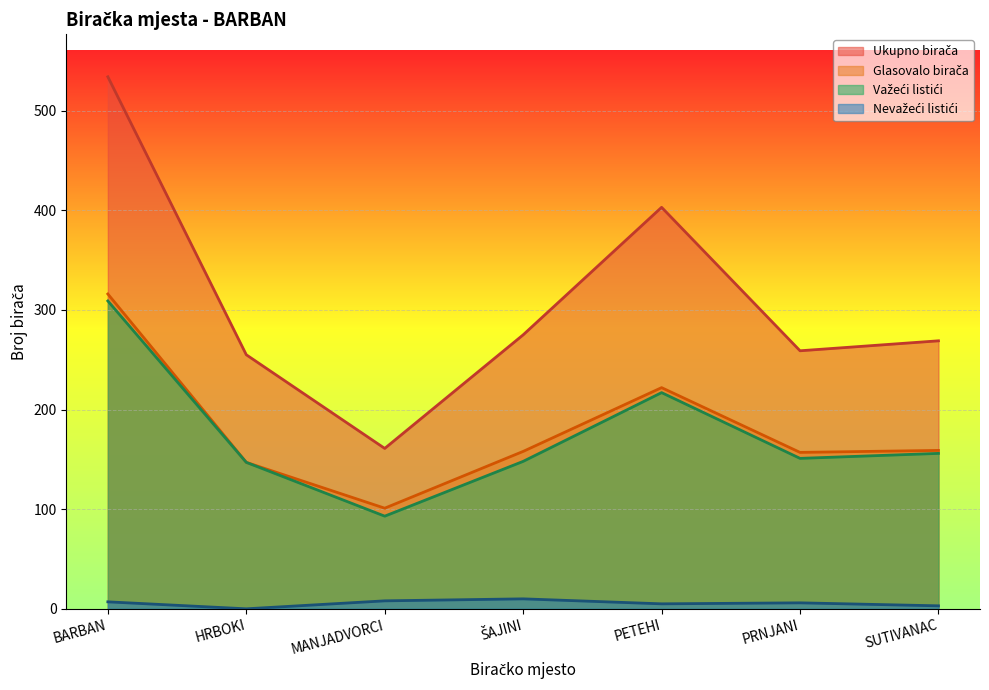

What is the label of the 2nd point from the left?

HRBOKI